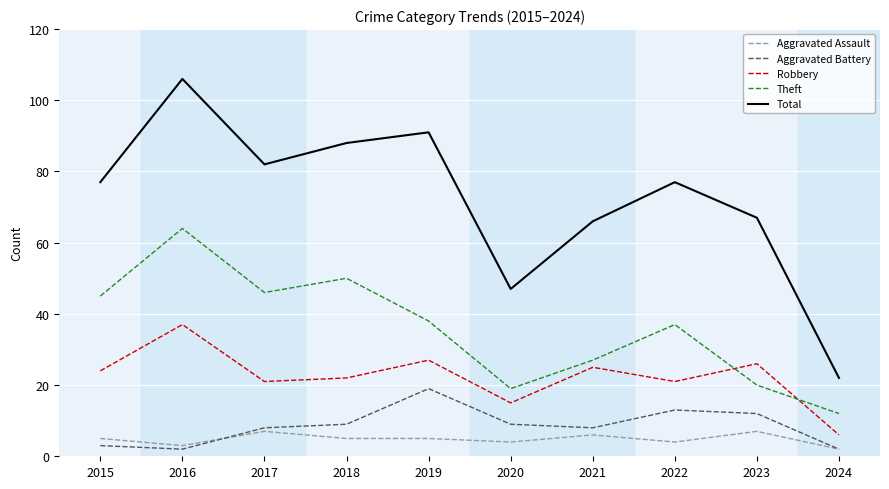

What is the difference between the second highest and minimum values in the Robbery series?

21